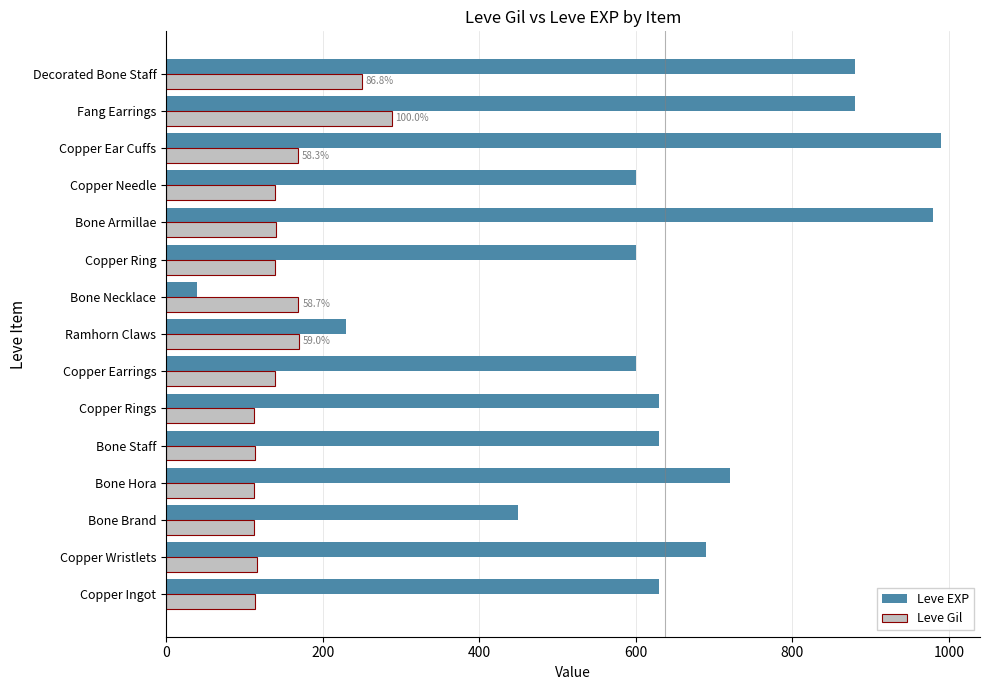

Which series has the largest total across all categories?

Leve EXP